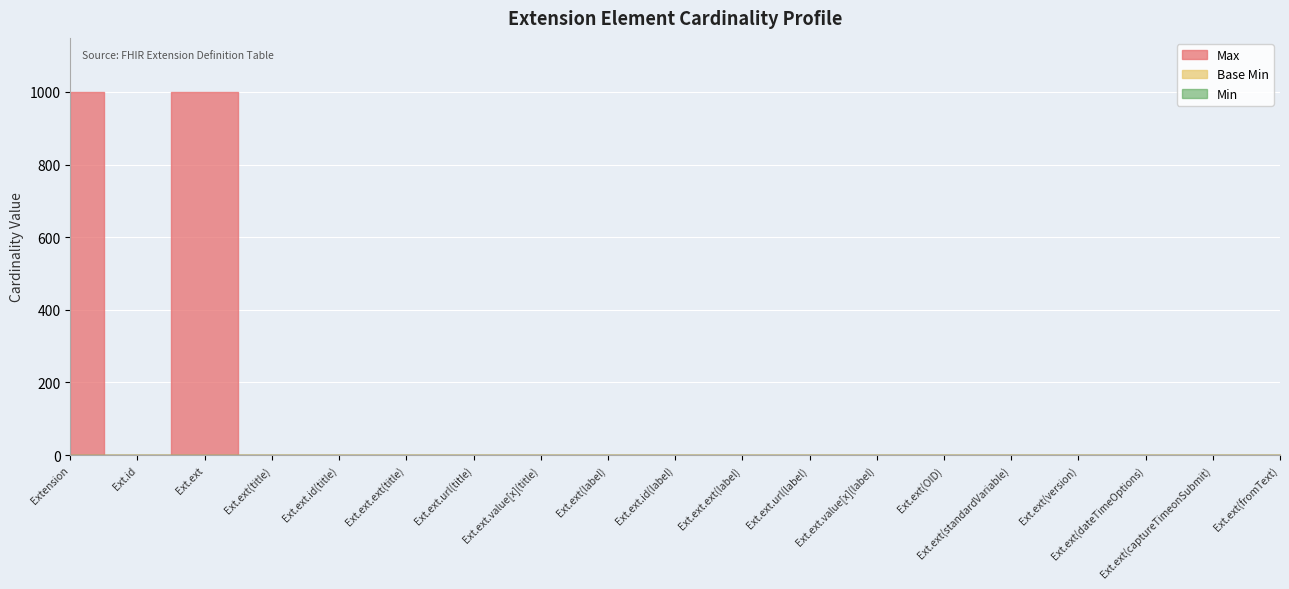

Reading left to right, what are all the values shown in this chart?

Max: 999	1	999	1	1	0	1	1	1	1	0	1	1	1	1	1	1	1	1
Base Min: 0	0	0	0	0	0	1	0	0	0	0	1	0	0	0	0	0	0	0
Min: 0	0	0	0	0	0	1	0	0	0	0	1	0	0	0	0	0	0	0